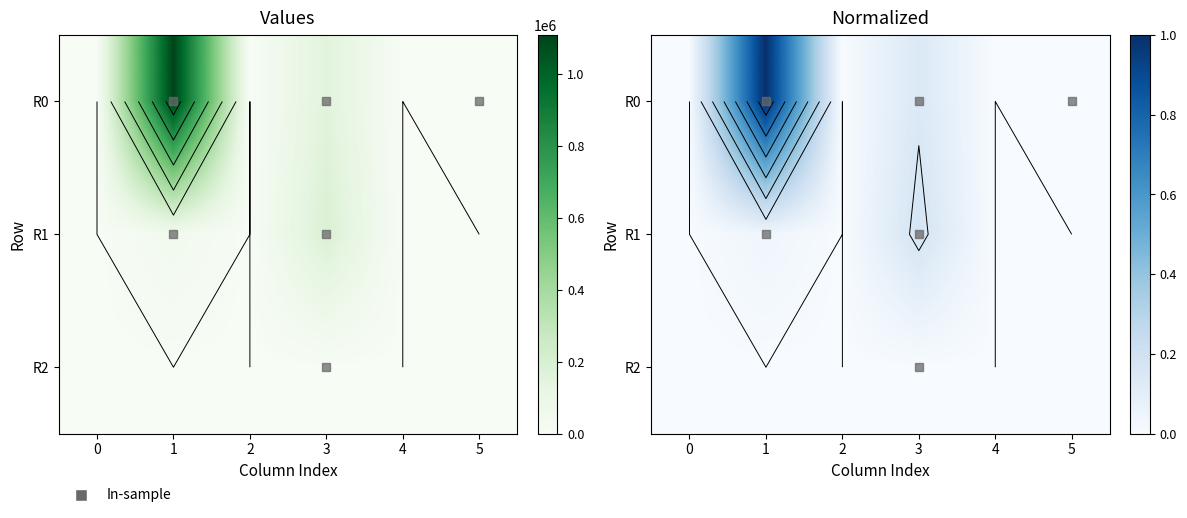

Which category has the highest value across all series?

1